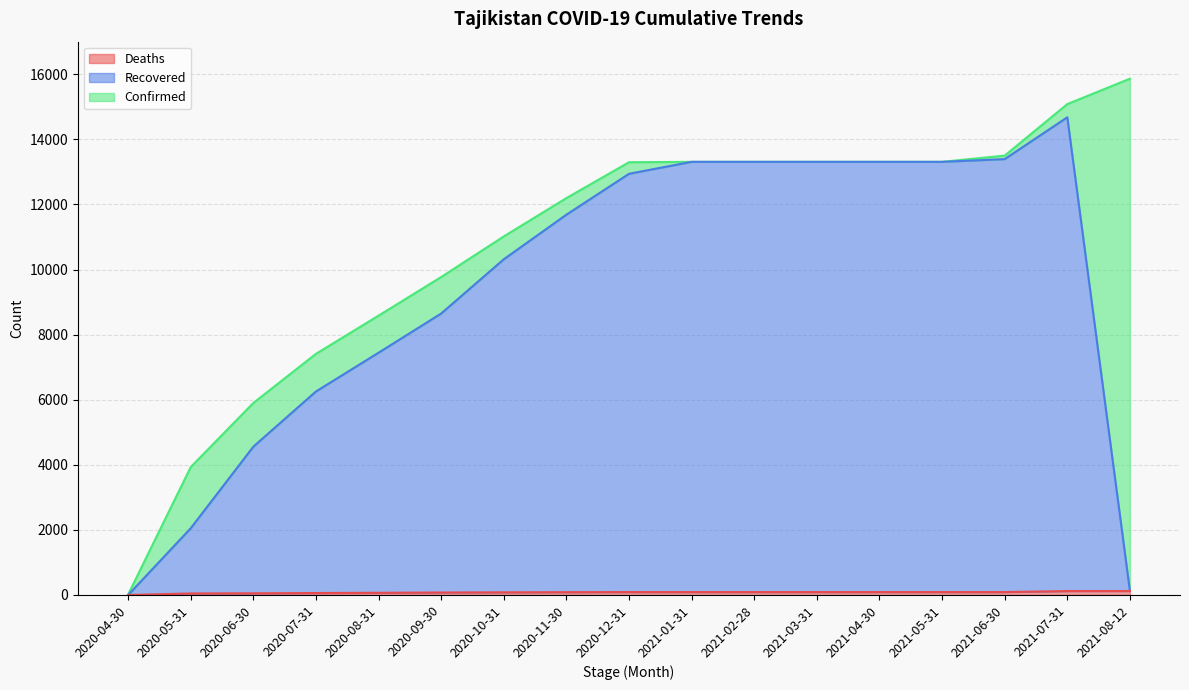

Which series has the largest total across all categories?

Confirmed